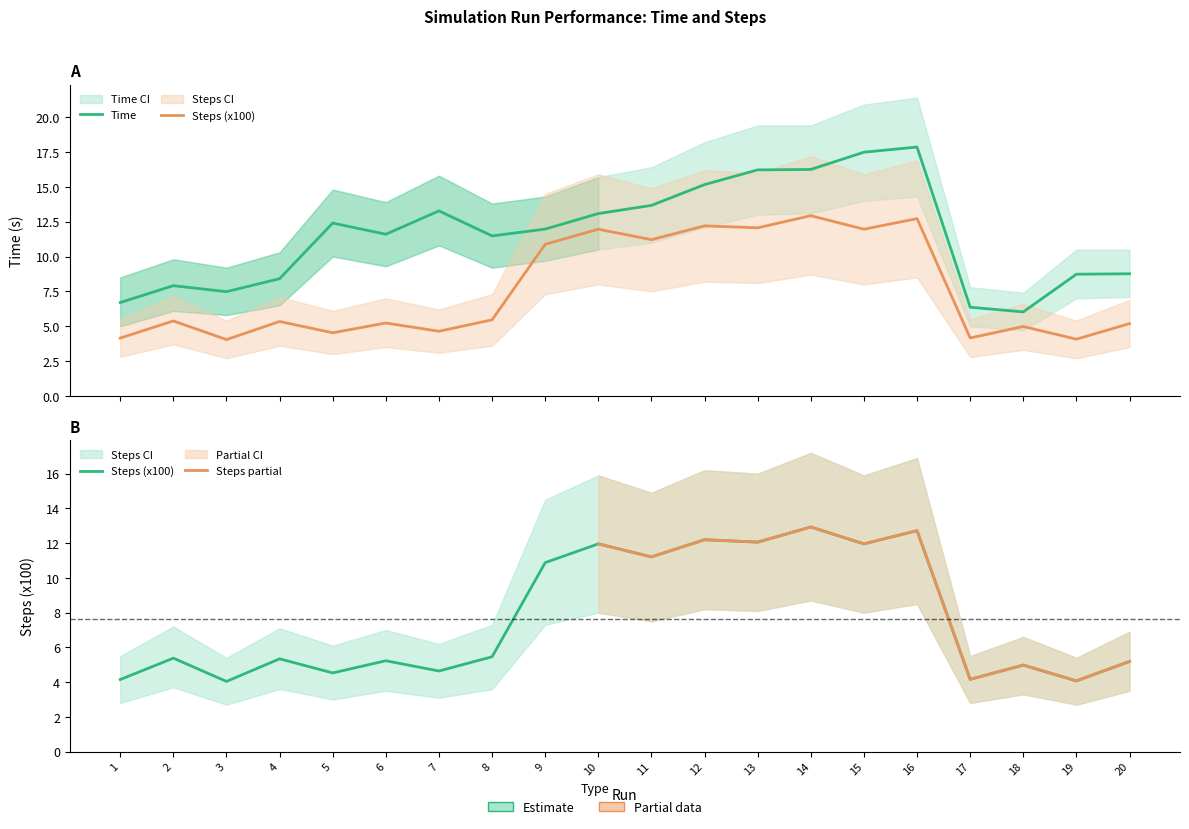

How many lines are shown in the chart?

2